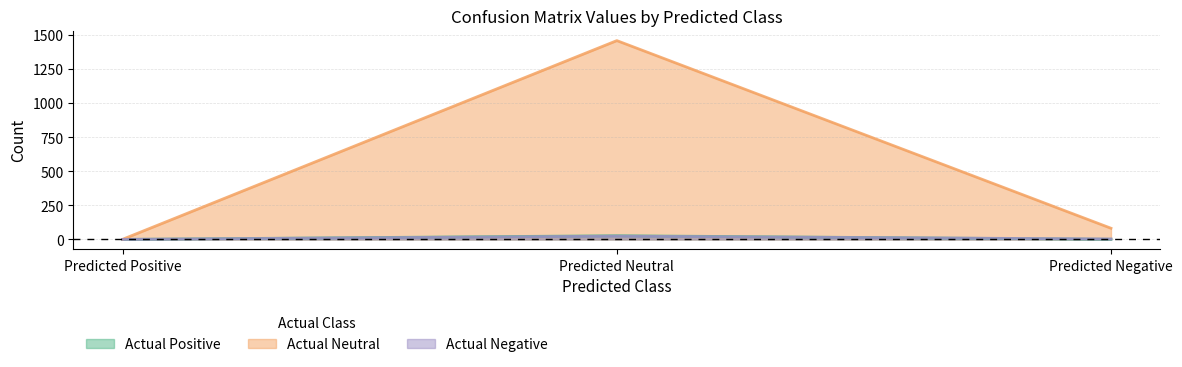

Which series has the widest spread of values?

Actual Neutral